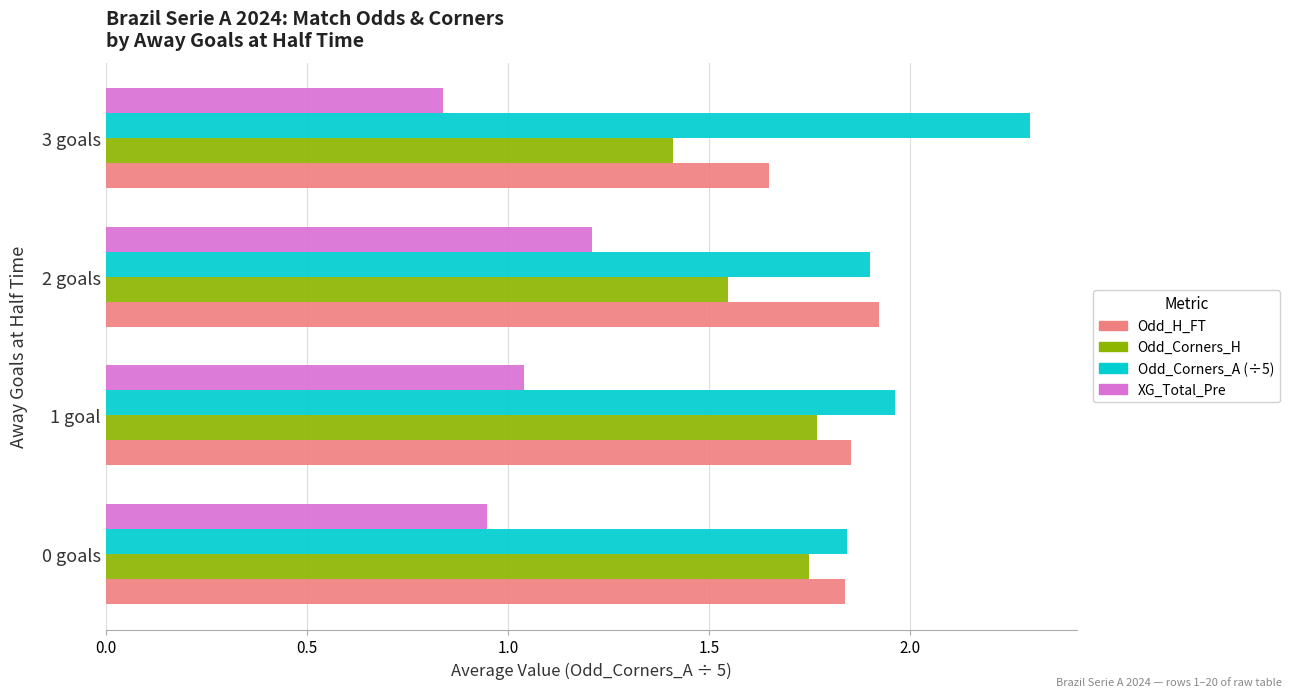

What is the spread (max minus min) of values at 2 goals?

0.7